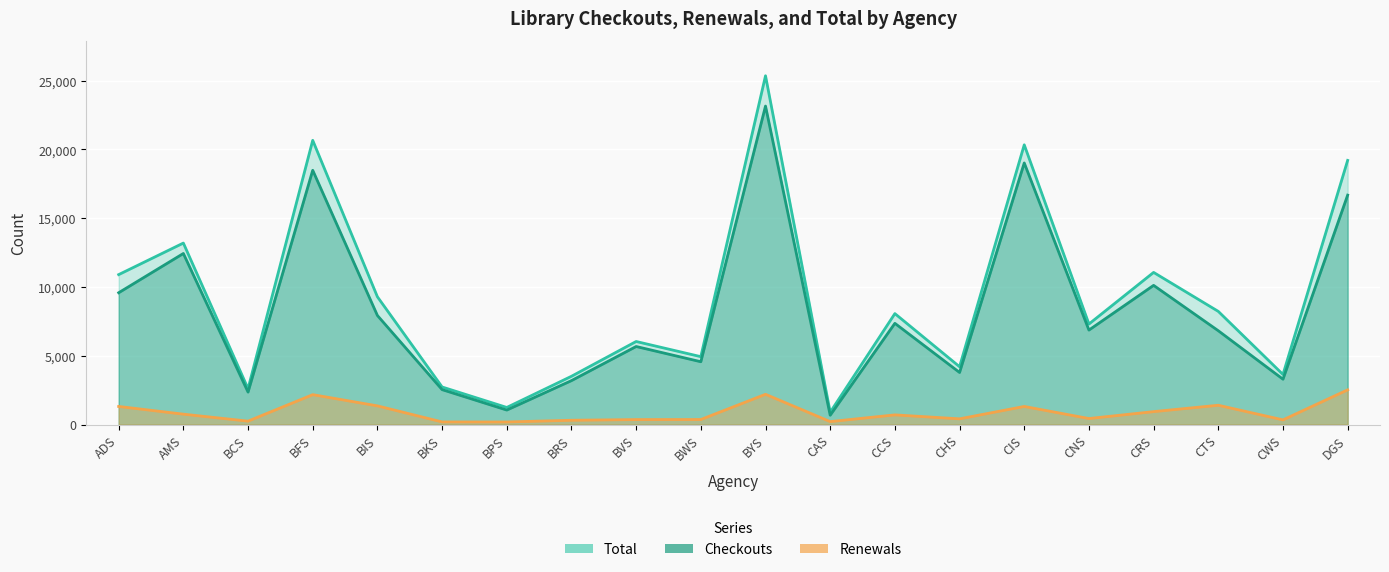

What is the difference between the highest and lowest values at CAS?

680